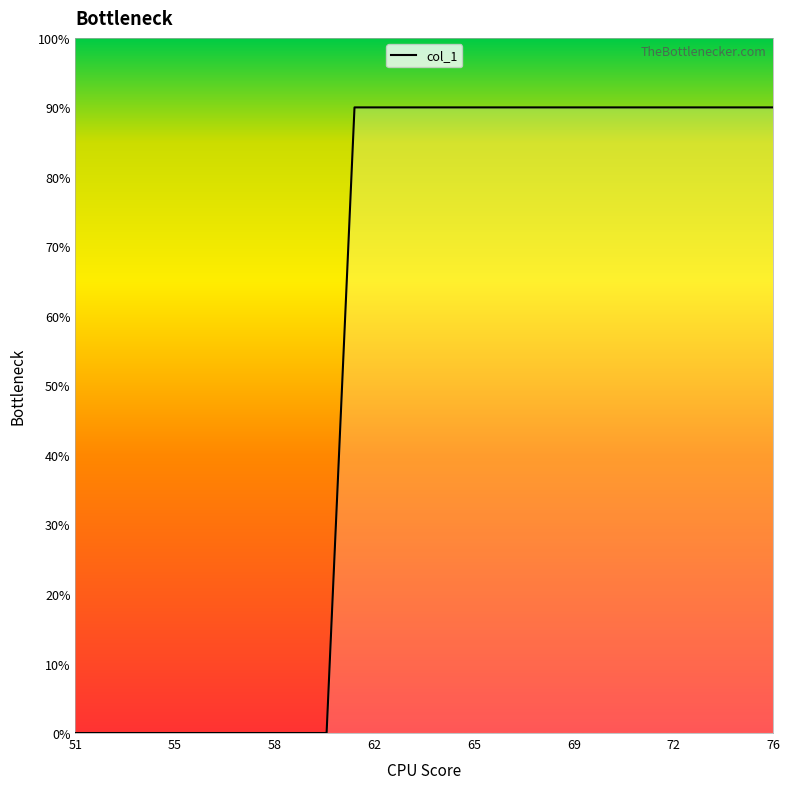

What is the difference between the maximum and minimum values?

90